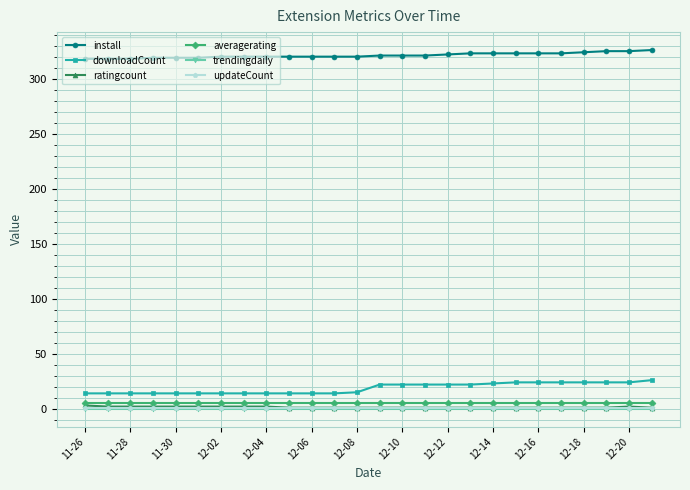

True or false: updateCount and install intersect in this chart.

False